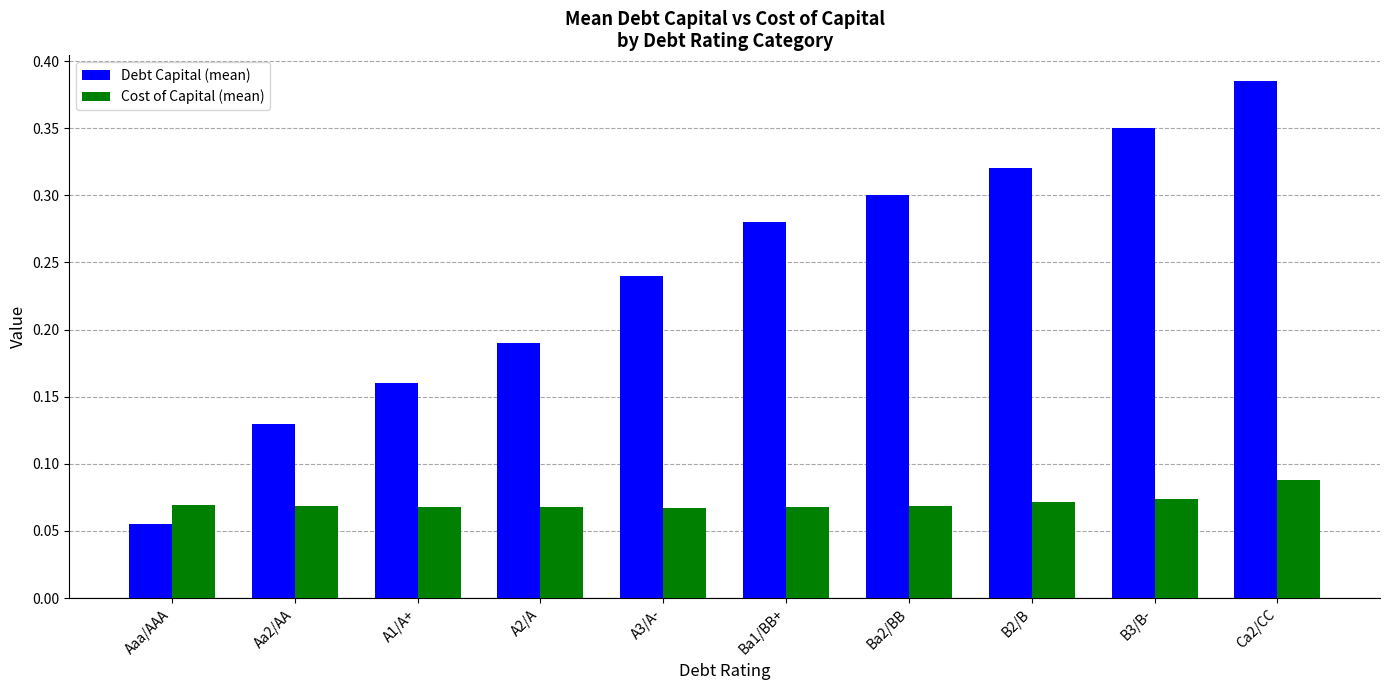

At Ba1/BB+, list the series in order from largest to smallest.

Debt Capital (mean), Cost of Capital (mean)